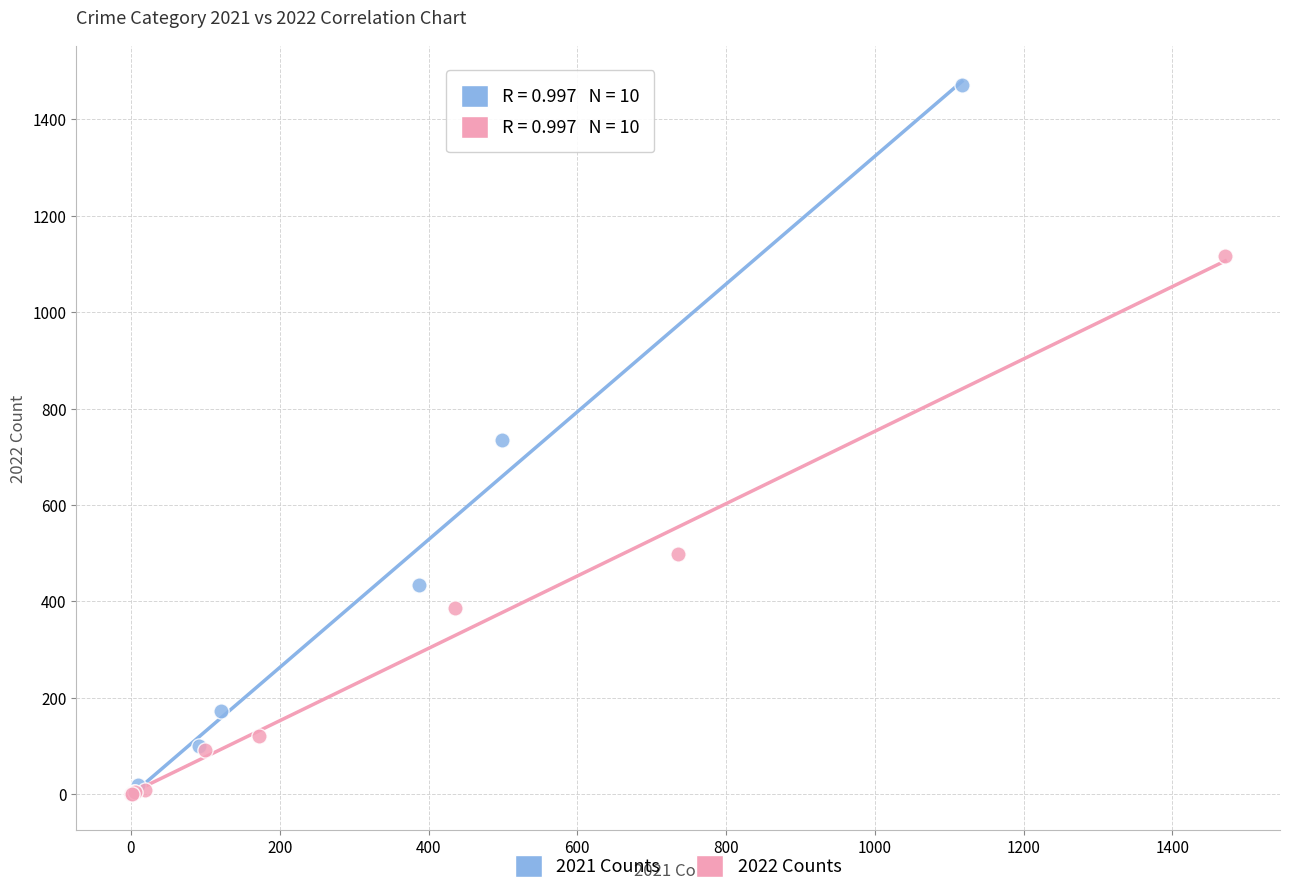

Which series contains the highest Y value?

2021 Counts